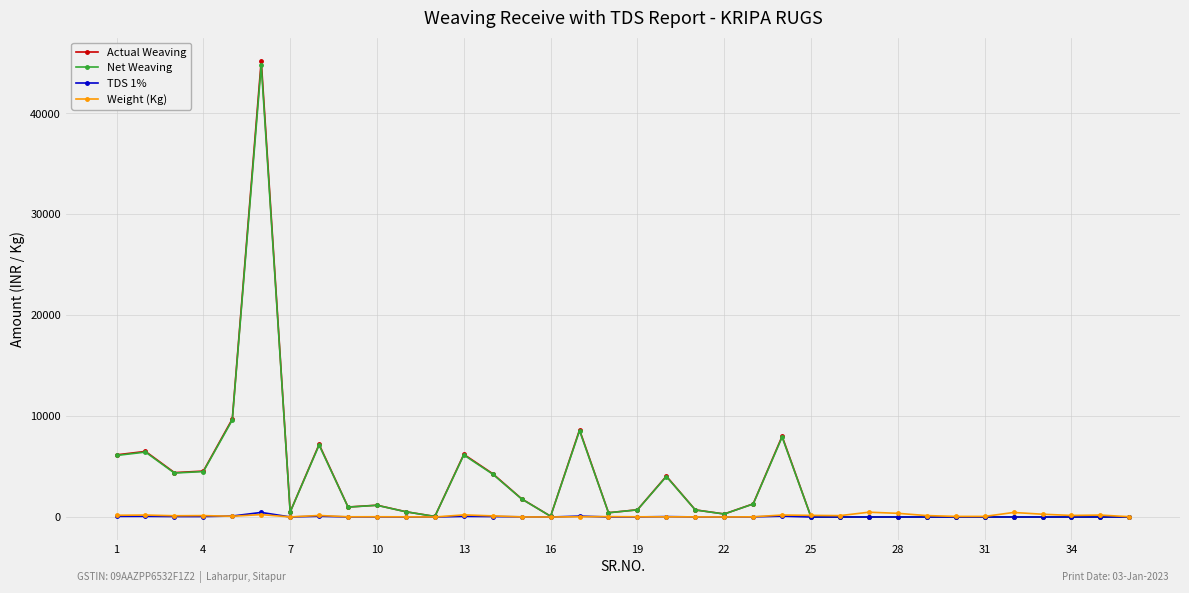

What is the greatest value displayed?

45240.0